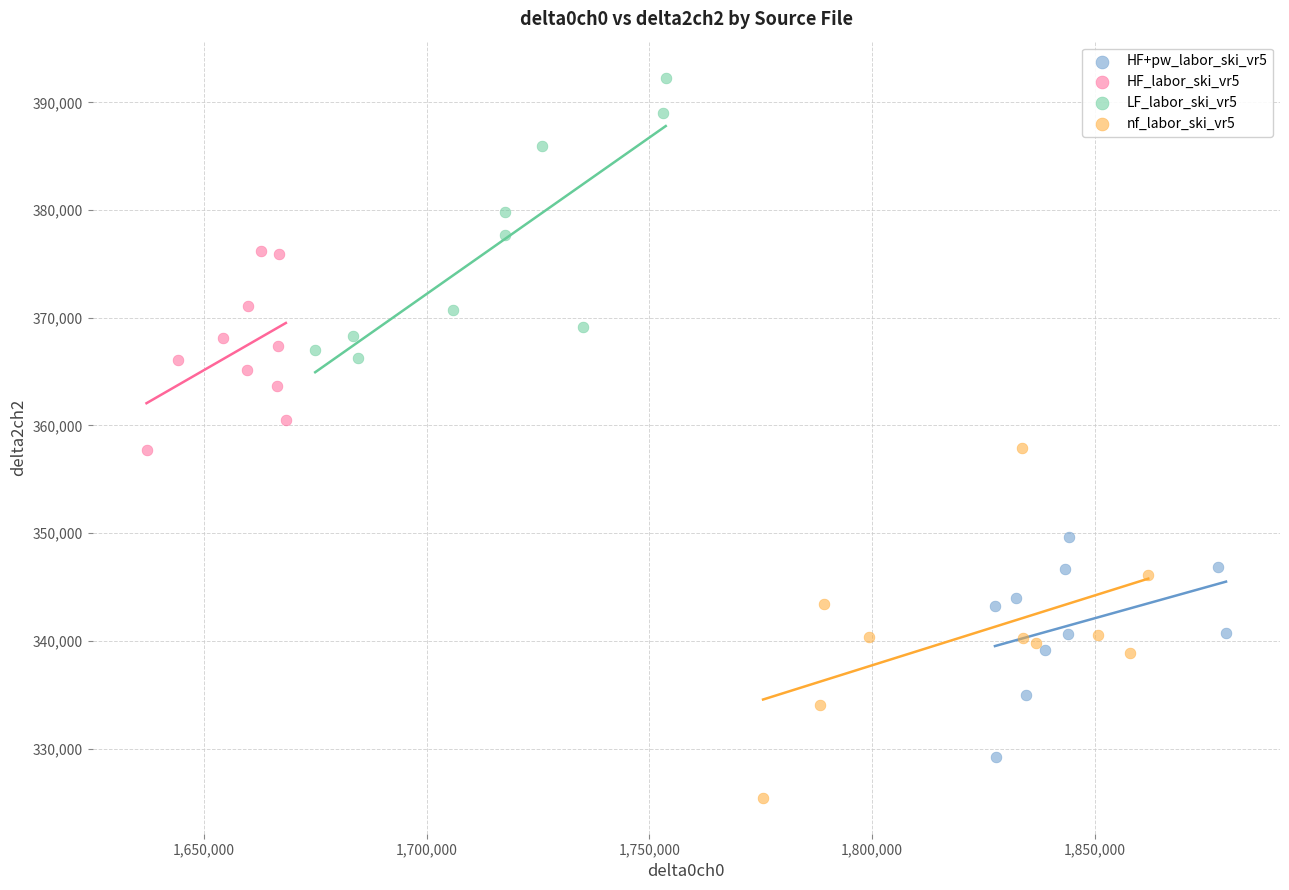

Which series reaches the maximum Y coordinate?

LF_labor_ski_vr5